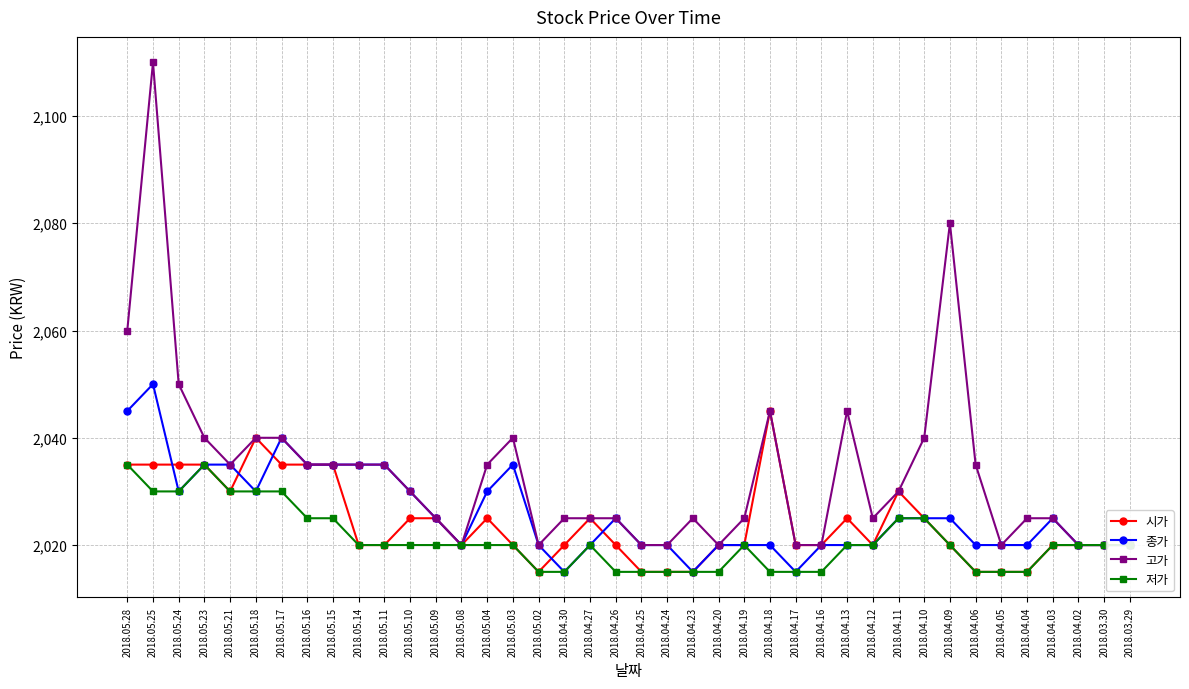

What is the total value across all series at 2018.05.23?

8145